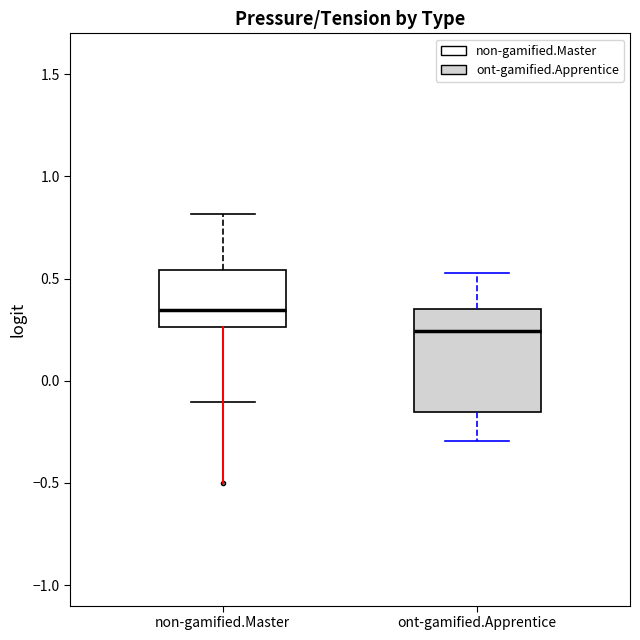

Where does the upper whisker of the box for non-gamified.Master end on the y-axis? The values are not printed on the chart, so give them approximately, as read against the axis.

0.80